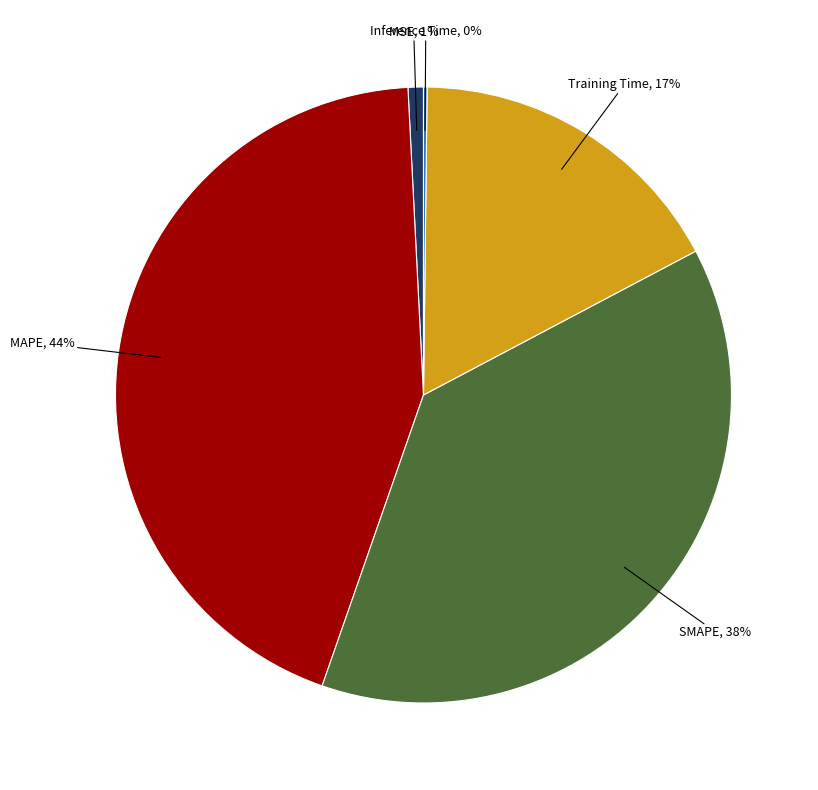

What percentage is the MAPE slice, to the nearest percent?

44%